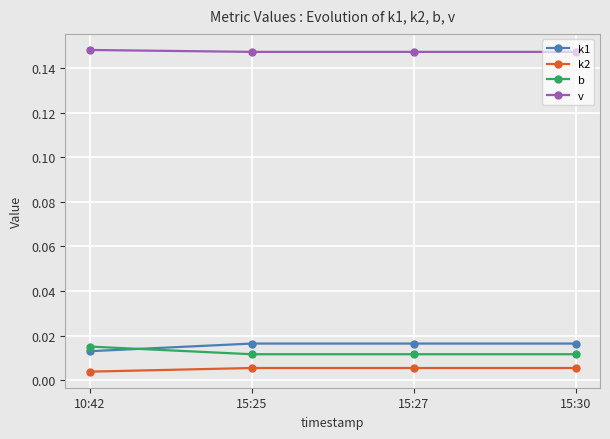

True or false: k2 and k1 cross at least once.

False